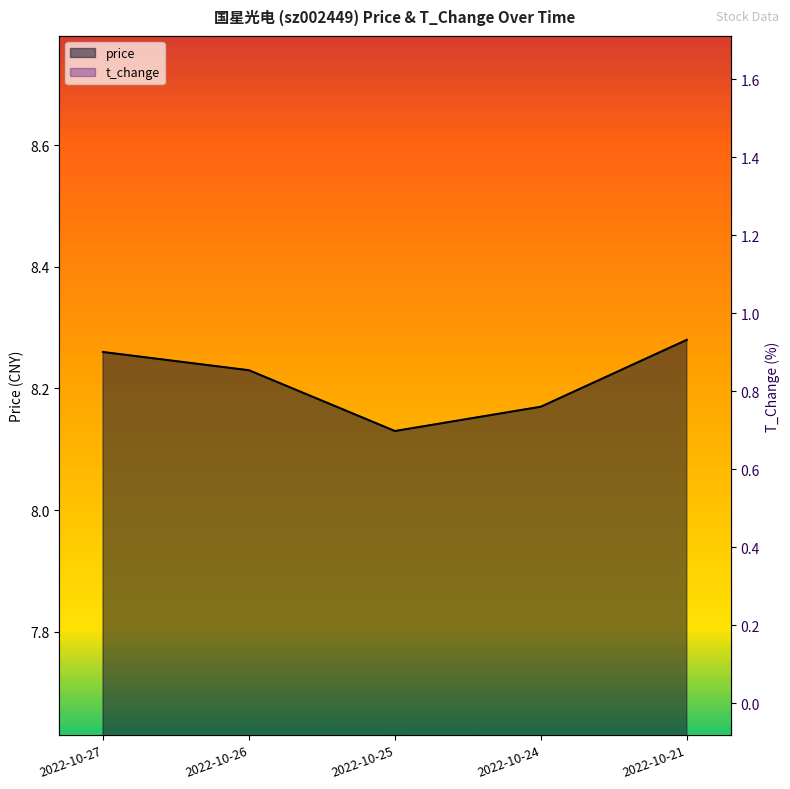

What is the difference between the maximum and minimum values in the t_change series?

0.4